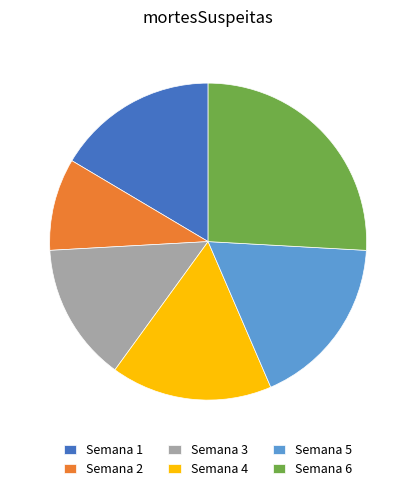

True or false: Semana 3 accounts for 7% of the total.

False